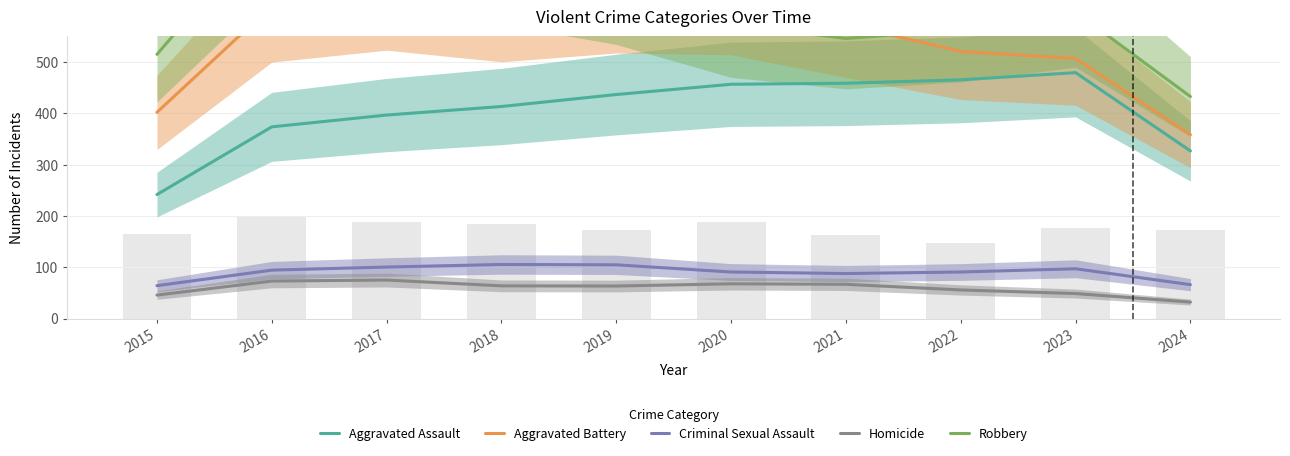

Which series has the largest total across all categories?

Robbery